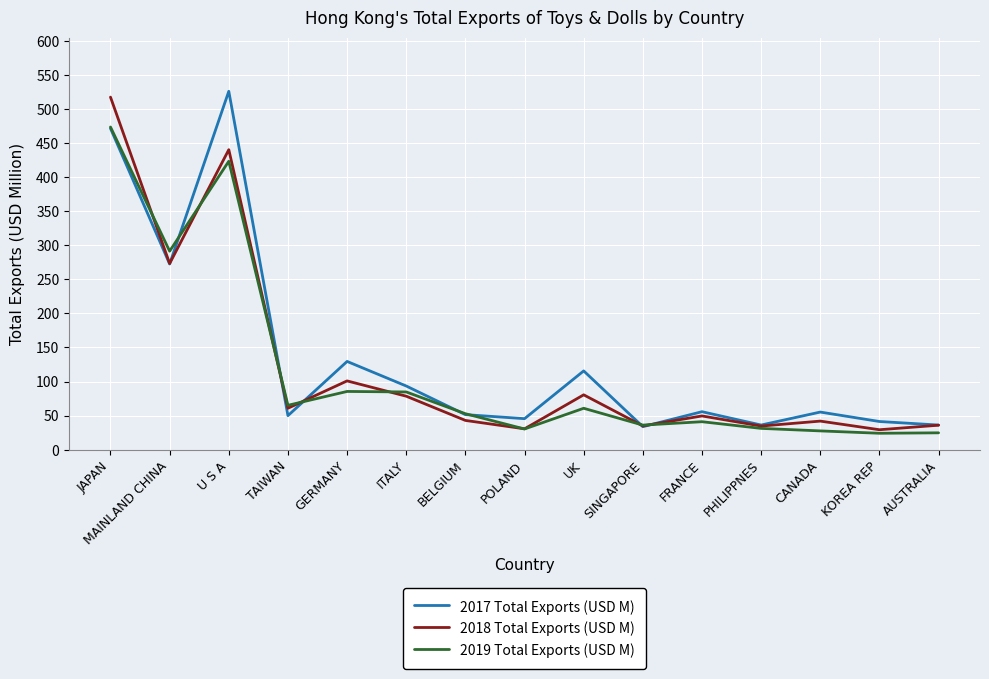

The 2017 Total Exports (USD M) series shows 41.3 at KOREA REP. True or false?

True